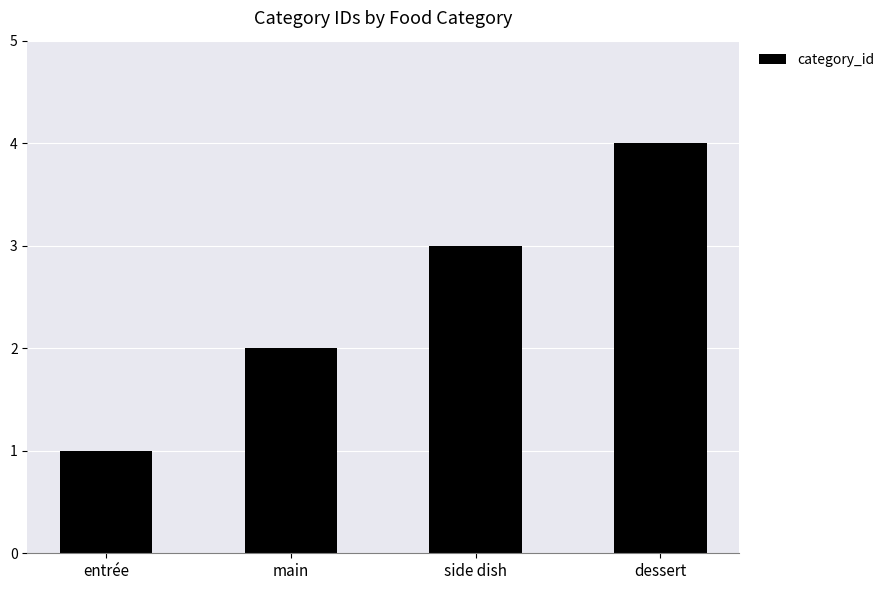

What is the sum of all values?

10